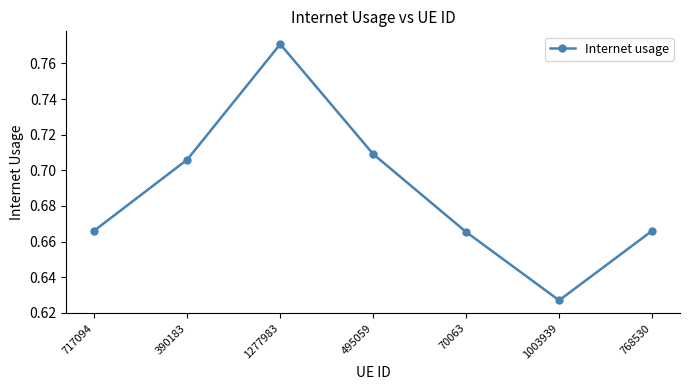

What position from the left is 768530?

7